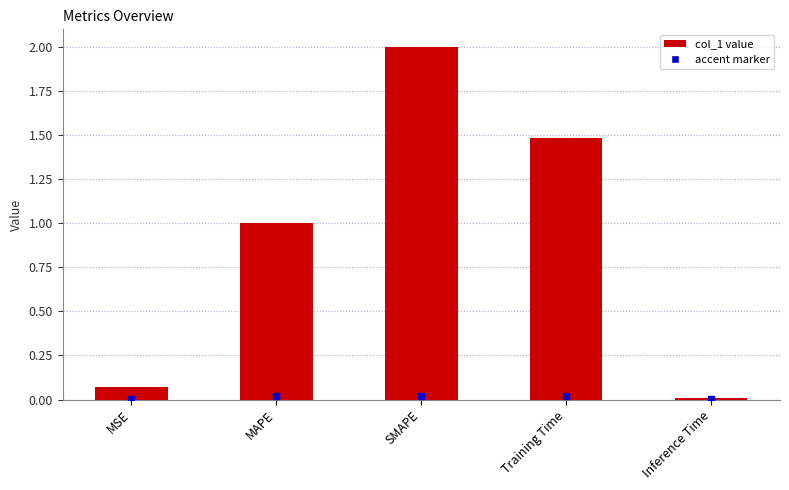

Approximately how many times larger is the value at Training Time compared to SMAPE?

0.7